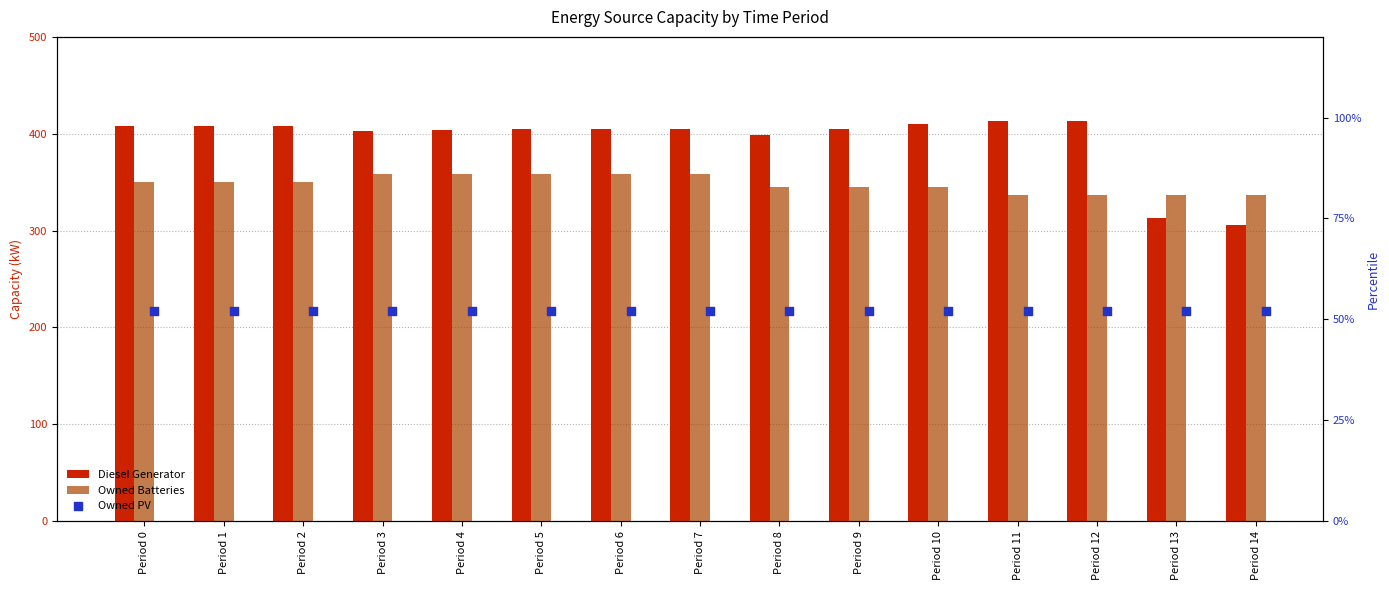

Which series has the largest Y range (max minus min)?

Diesel Generator